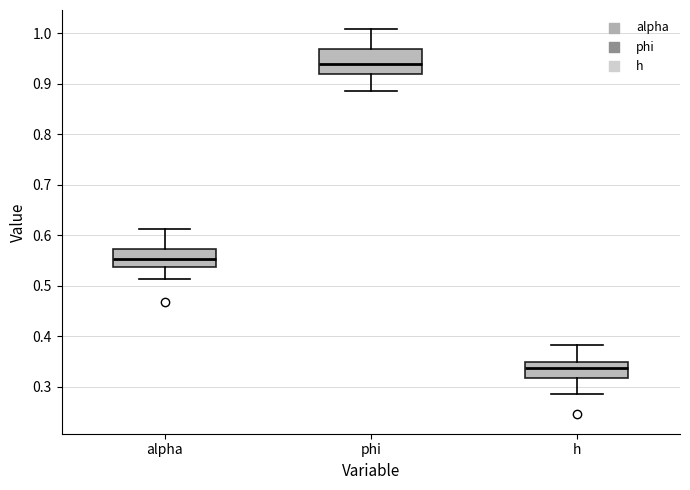

Reading left to right, transcribe this box plot: for each box, give where its median line is, the range the box spans, and where its two whiskers end, as read against the y-axis. The values are not printed on the chart, so give them approximately, as read against the axis.

alpha: median 0.55, box 0.54 to 0.57, whiskers 0.51 to 0.61
phi: median 0.94, box 0.92 to 0.97, whiskers 0.89 to 1.01
h: median 0.34, box 0.32 to 0.35, whiskers 0.29 to 0.38